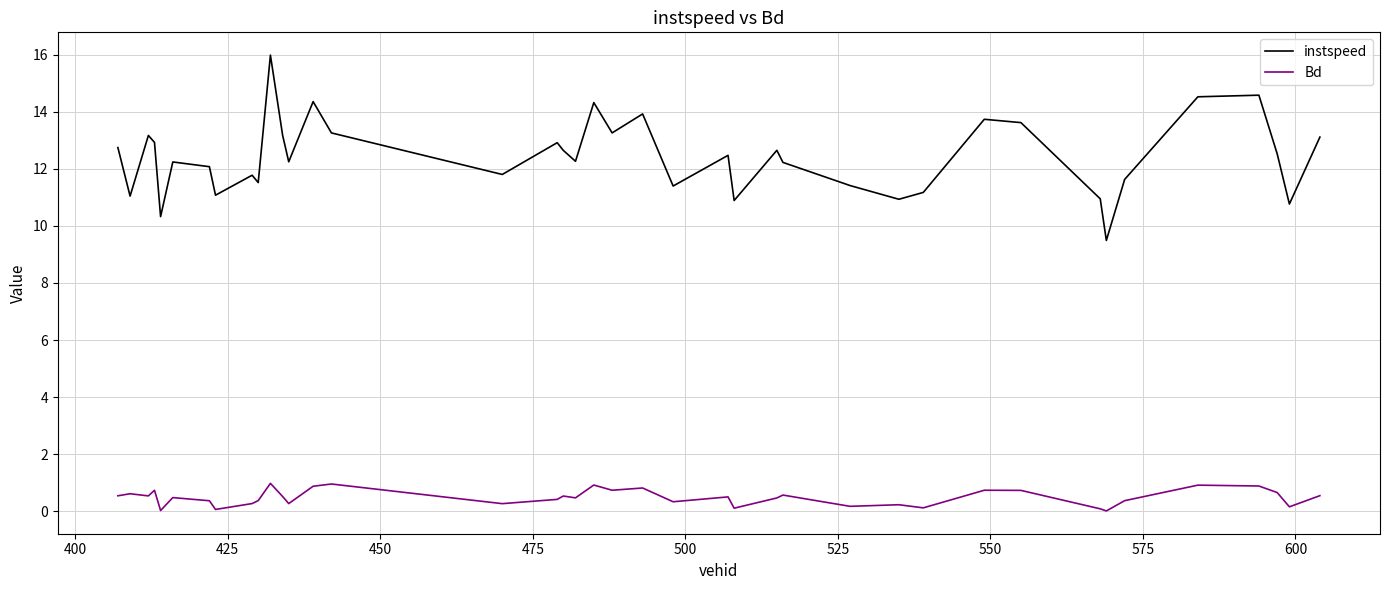

What is the difference between the maximum and minimum values in the instspeed series?

6.5